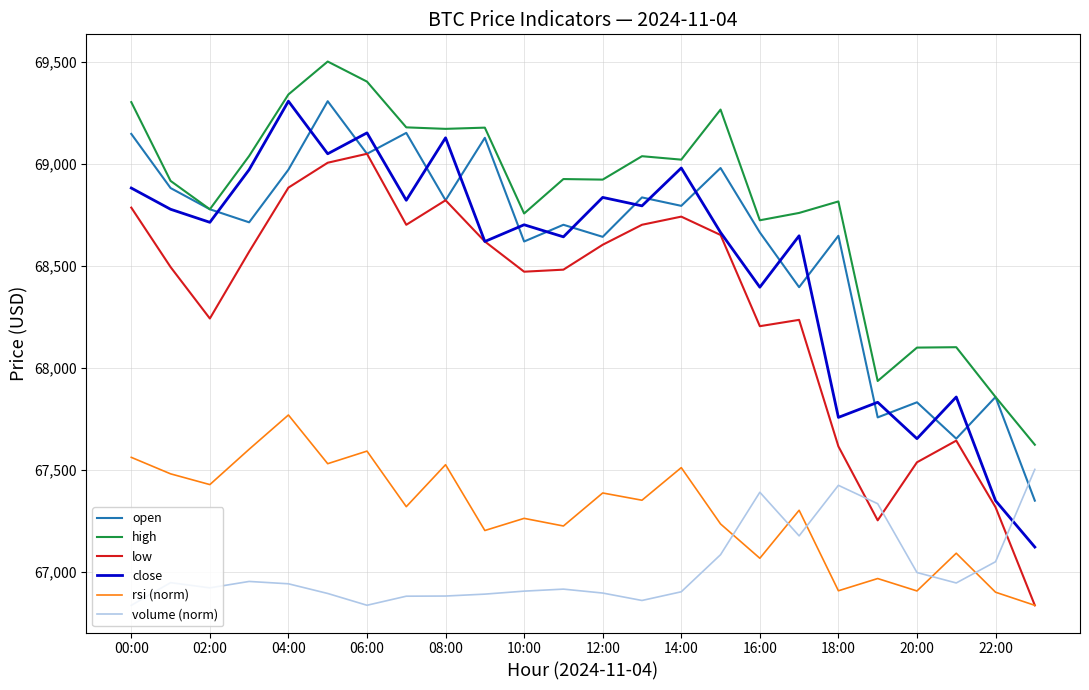

Which series has the largest total across all categories?

high